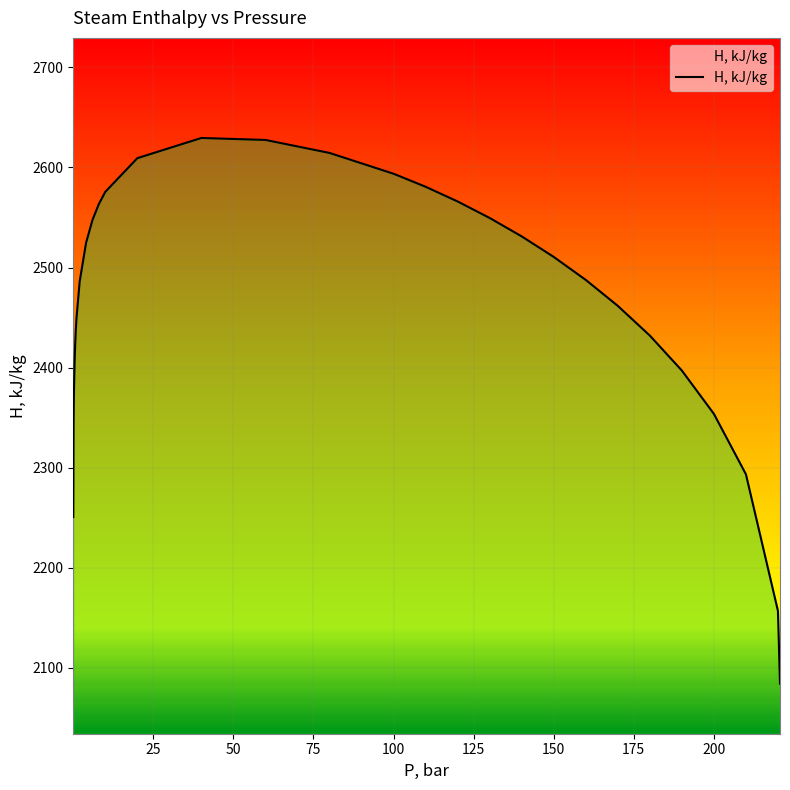

What is the maximum value shown in the chart?

2629.5